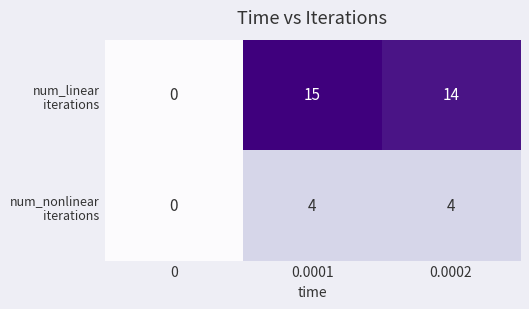

What is the spread (max minus min) of values at 0.0002?

10